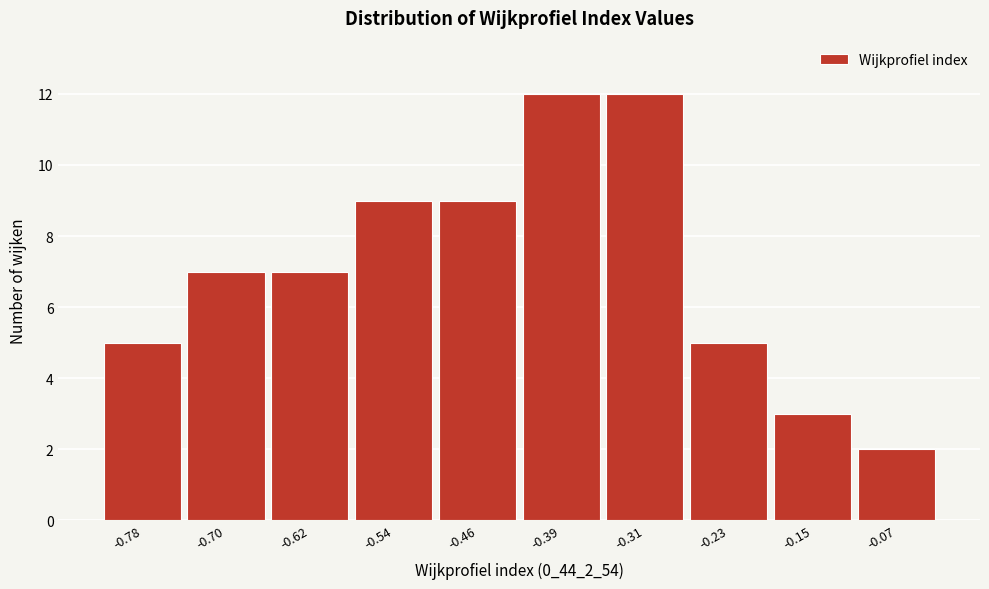

Reading left to right, list every bar in this chart as the range it spans on the x-axis followed by its height. Neither the bar edges nor the heights are printed on the chart, so give them approximately, as read against the axes.

-0.82 to -0.74: 5
-0.74 to -0.66: 7
-0.66 to -0.58: 7
-0.58 to -0.50: 9
-0.50 to -0.43: 9
-0.43 to -0.35: 12
-0.35 to -0.27: 12
-0.27 to -0.19: 5
-0.19 to -0.11: 3
-0.11 to -0.03: 2